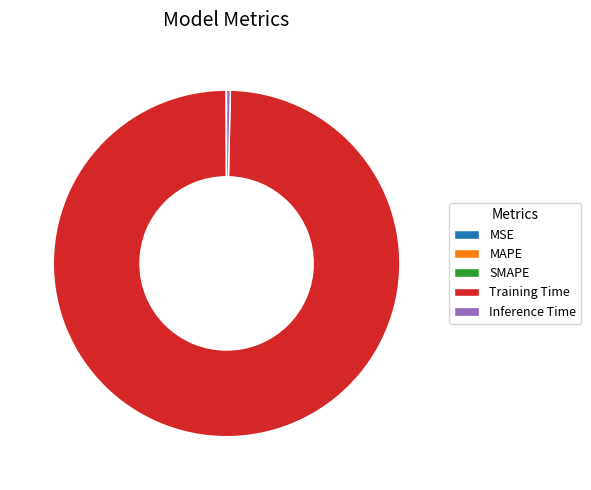

Is it true that Training Time is 100% of the pie?

True